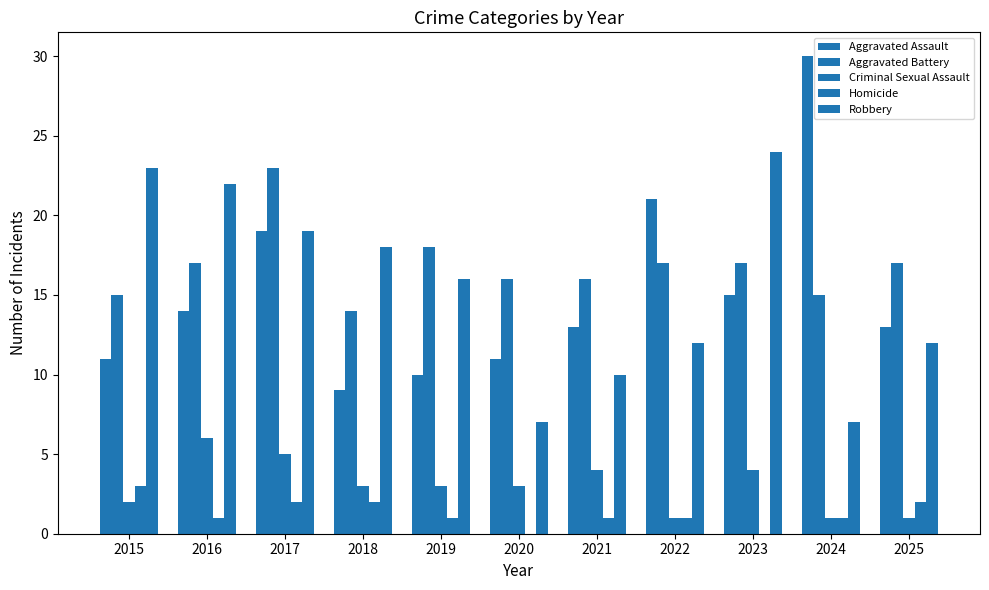

Reading left to right, what are all the values shown in this chart?

Aggravated Assault: 2015=11	2016=14	2017=19	2018=9	2019=10	2020=11	2021=13	2022=21	2023=15	2024=30	2025=13
Aggravated Battery: 2015=15	2016=17	2017=23	2018=14	2019=18	2020=16	2021=16	2022=17	2023=17	2024=15	2025=17
Criminal Sexual Assault: 2015=2	2016=6	2017=5	2018=3	2019=3	2020=3	2021=4	2022=1	2023=4	2024=1	2025=1
Homicide: 2015=3	2016=1	2017=2	2018=2	2019=1	2020=0	2021=1	2022=1	2023=0	2024=1	2025=2
Robbery: 2015=23	2016=22	2017=19	2018=18	2019=16	2020=7	2021=10	2022=12	2023=24	2024=7	2025=12